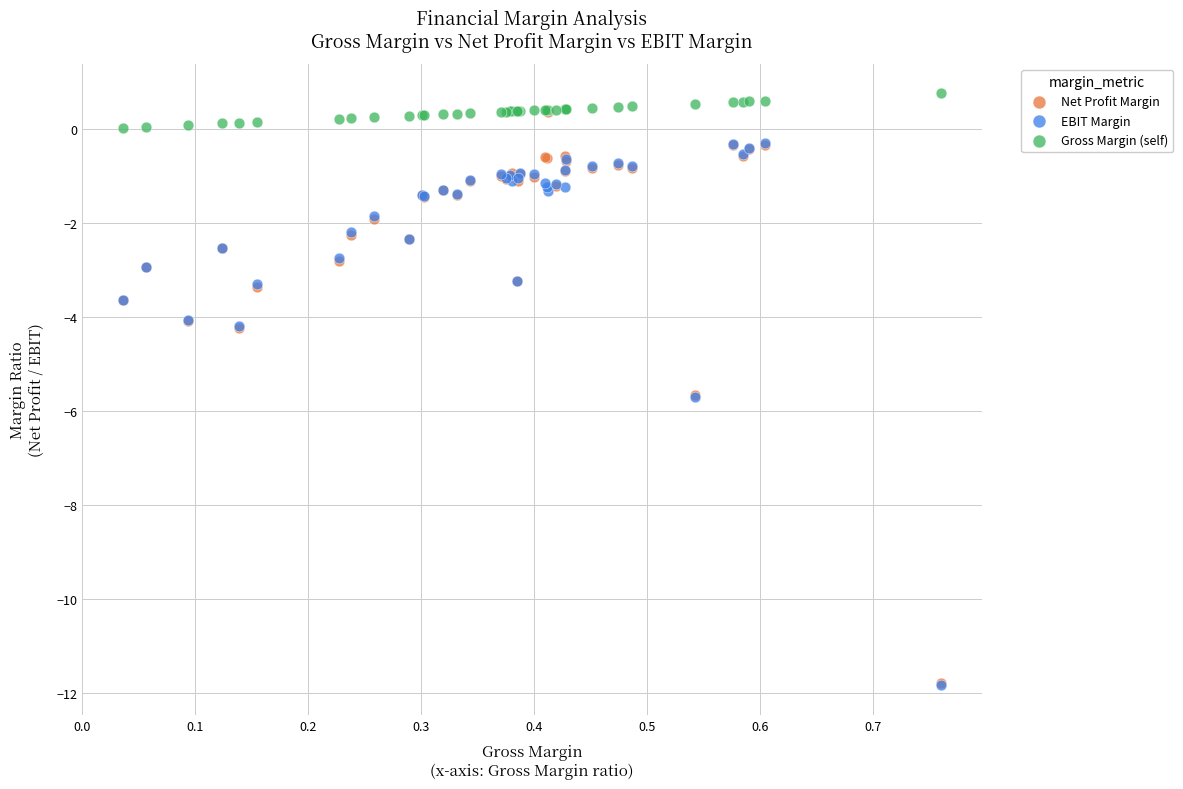

Which series has the largest Y range (max minus min)?

Net Profit Margin